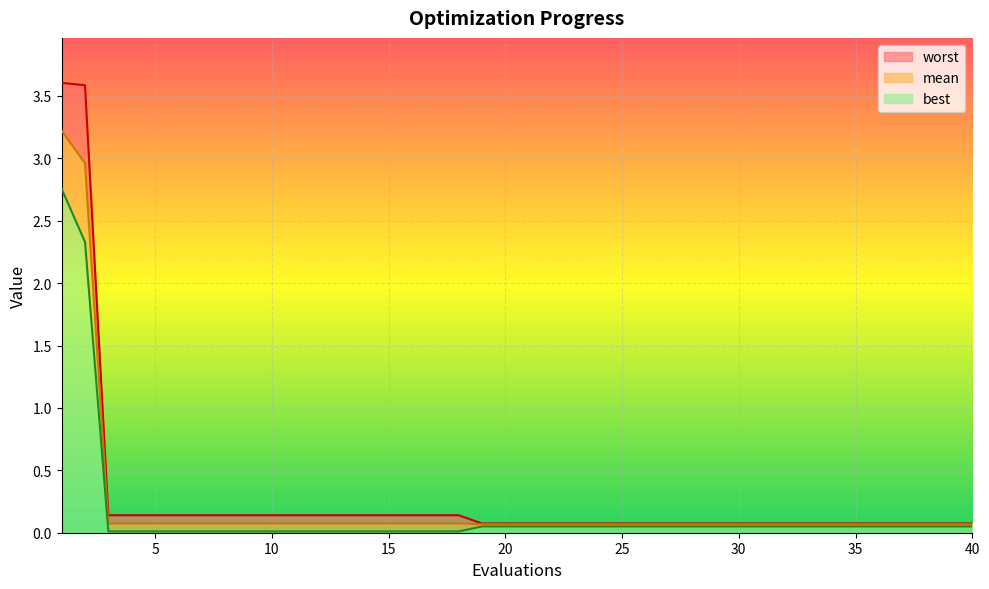

List the series in order of their overall mean, highest first.

worst, mean, best